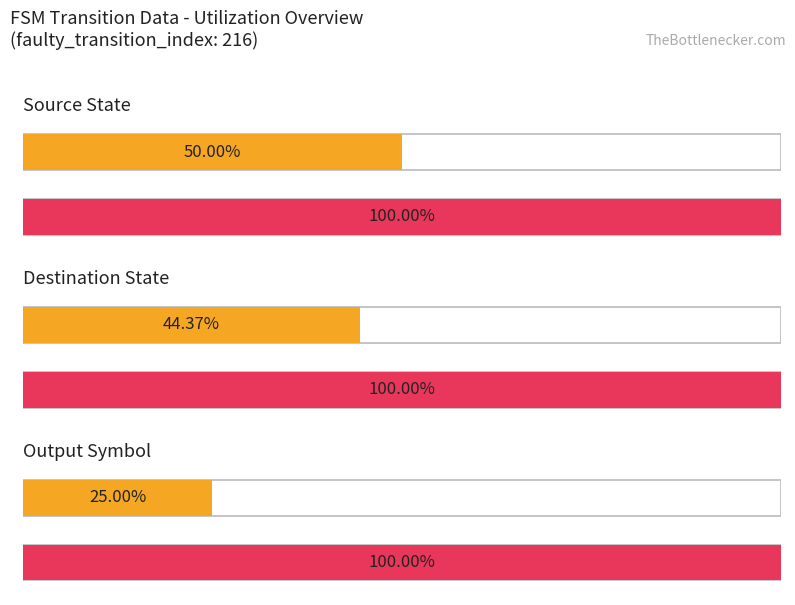

What are all the series names shown in the legend?

source_state, destination_state, output_symbol